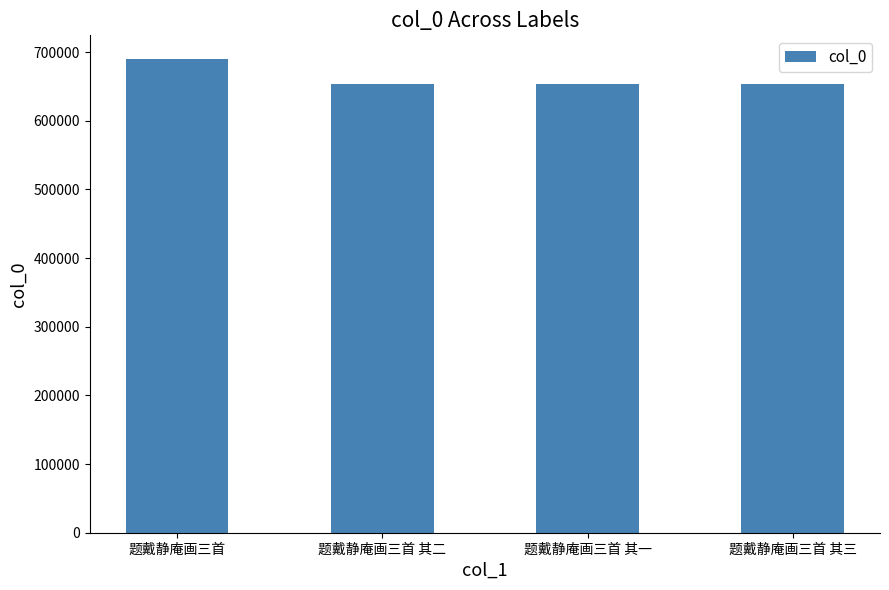

What is the sum of the values at 题戴静庵画三首 其三 and 题戴静庵画三首?

1344117